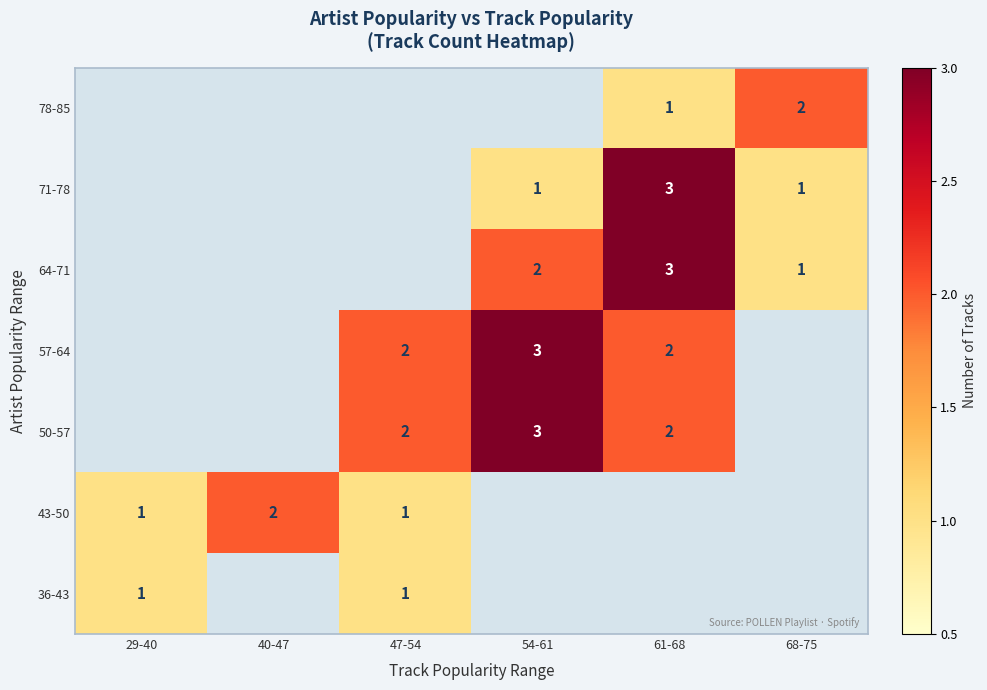

Which label corresponds to the largest value in the chart?

54-61